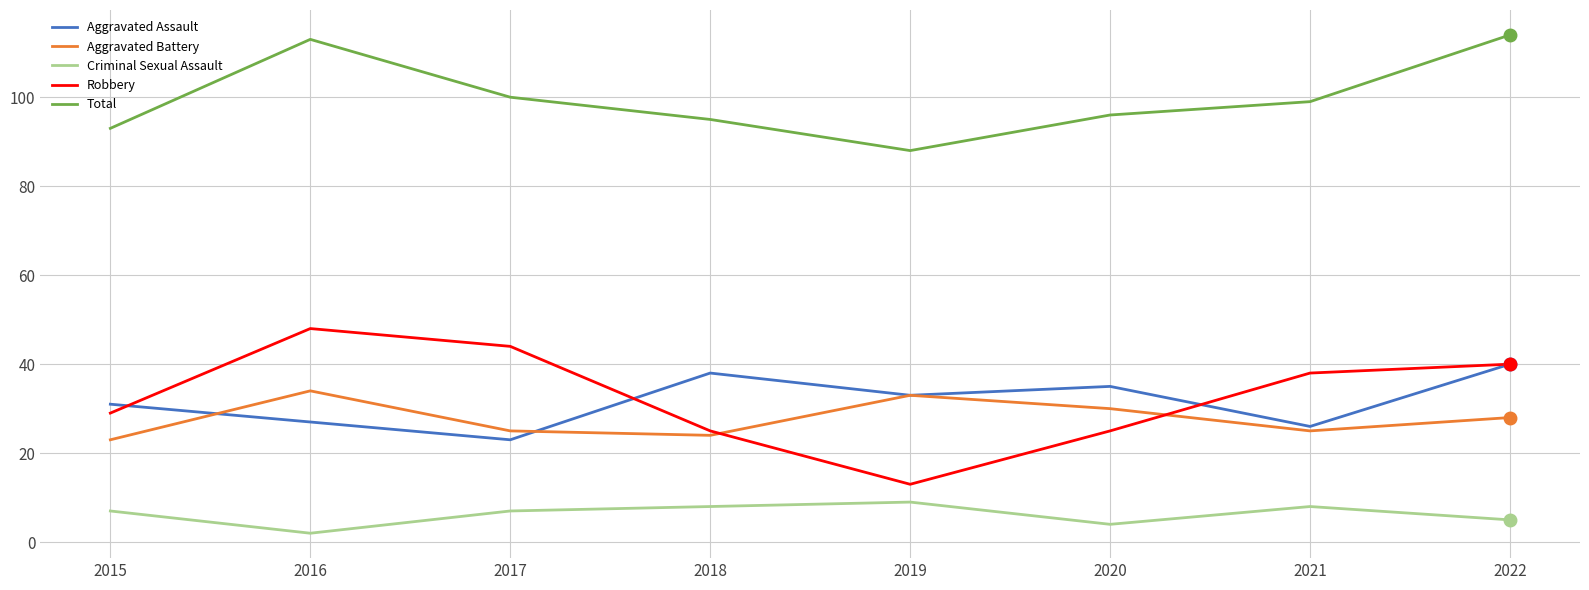

At which label does Criminal Sexual Assault reach its minimum?

2016